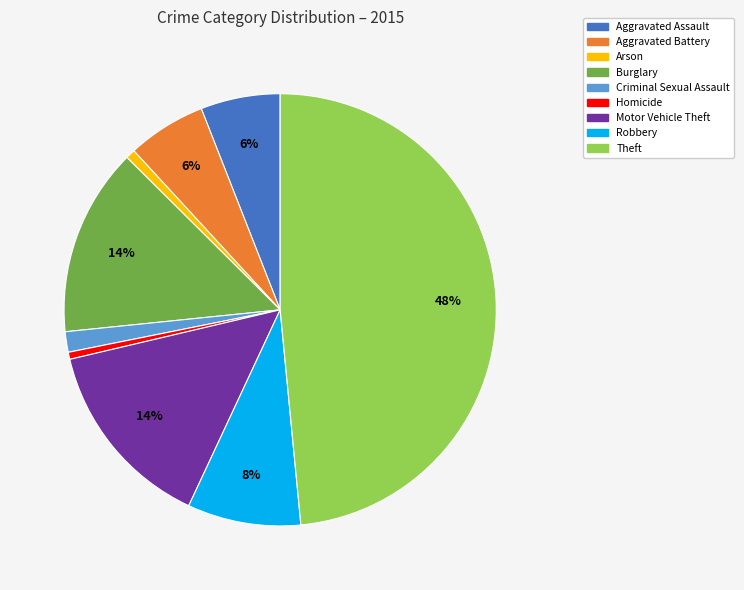

Between Theft and Arson, which is larger?

Theft